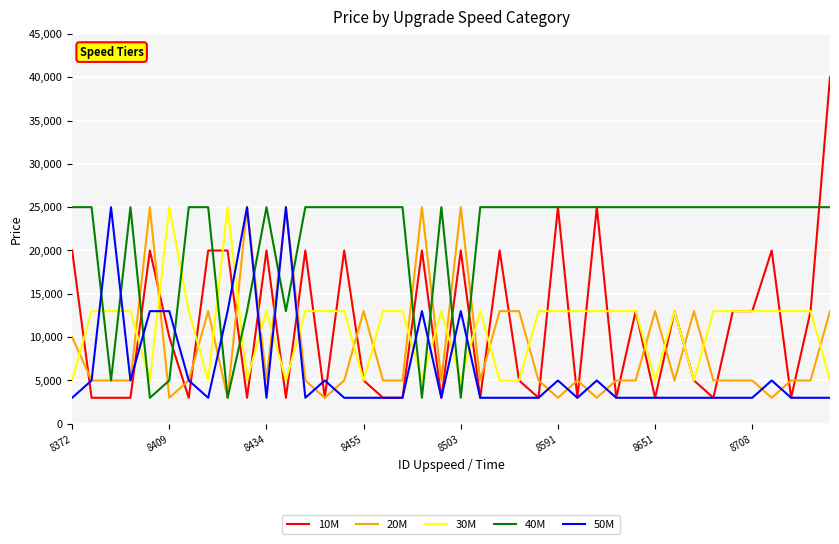

What is the highest value of the 30M series?

25000